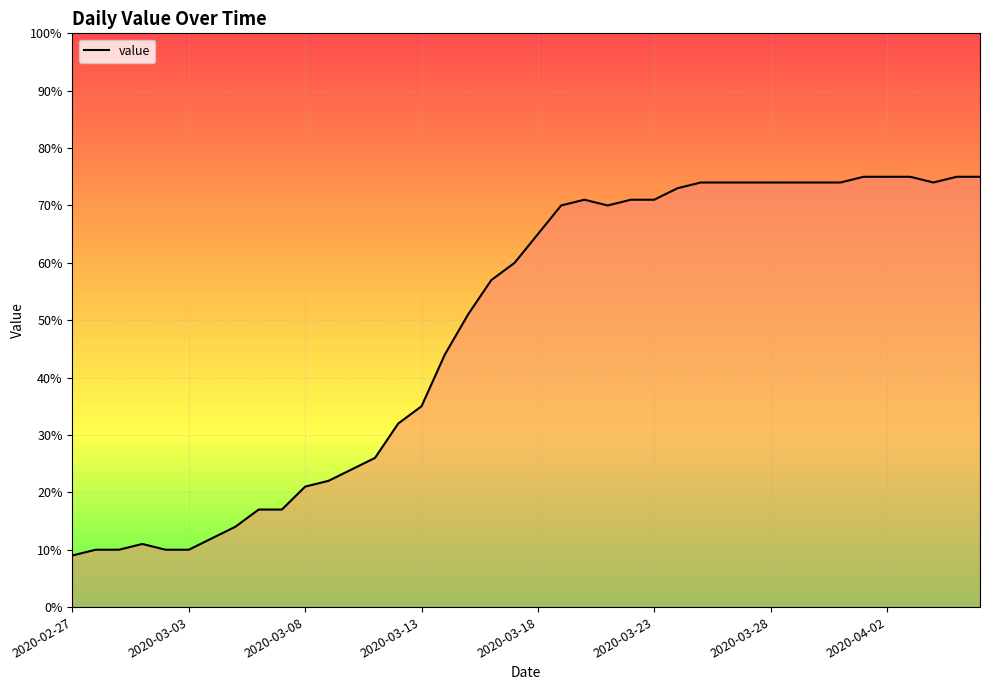

What is the difference between the maximum and minimum values?

66